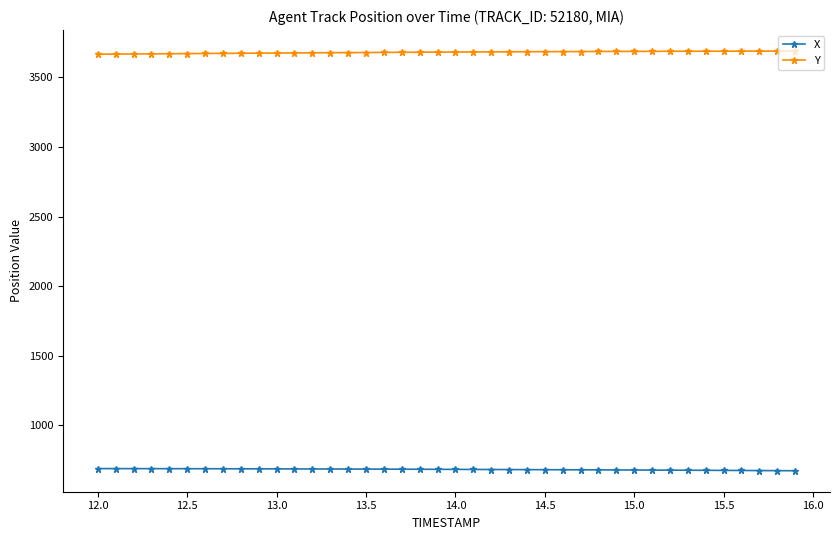

What is the lowest value of the X series?

675.1